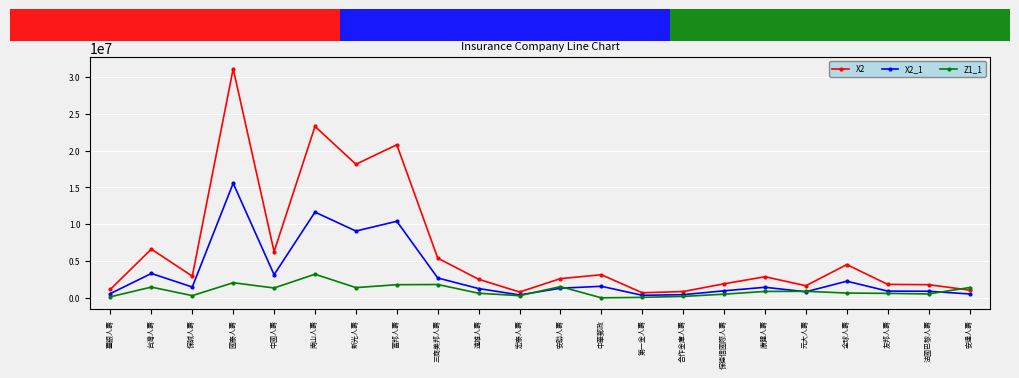

Which series has the largest total across all categories?

X2